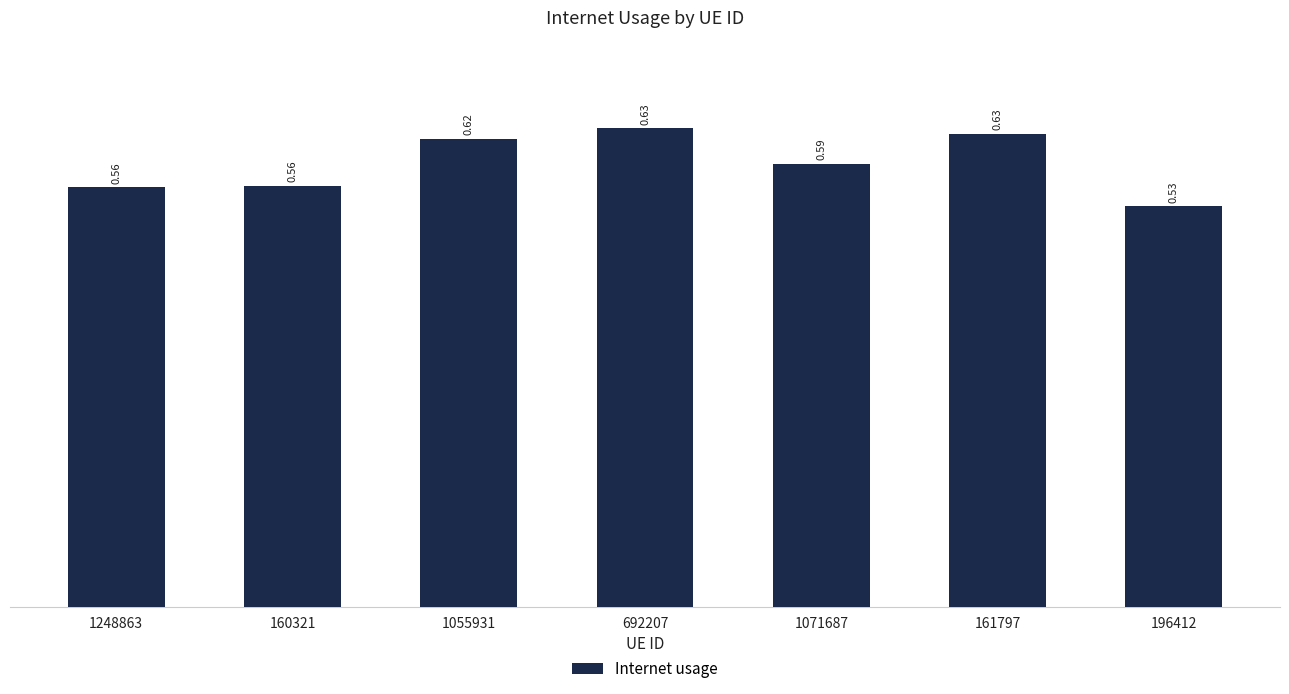

What is the sum of the values at 196412 and 161797?

1.2